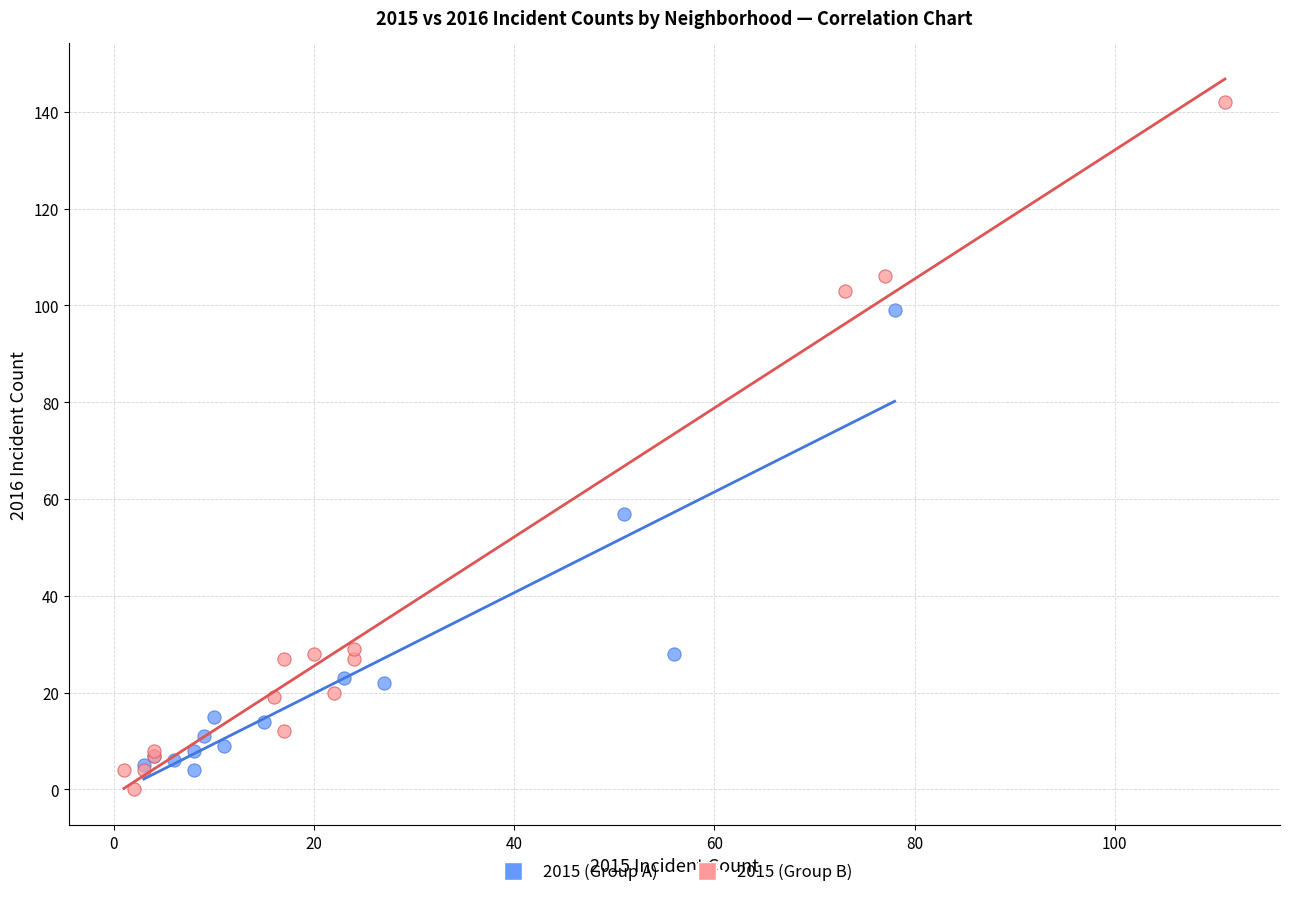

Which series contains the highest Y value?

2015 (Group B)